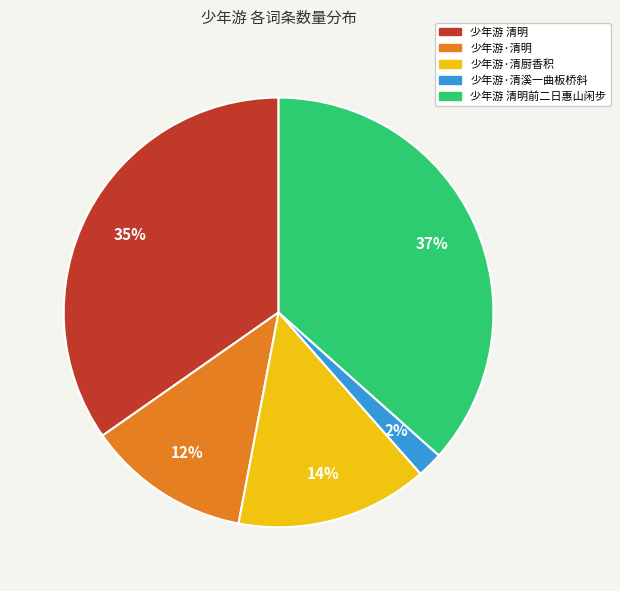

Which slice is the smallest?

少年游·清溪一曲板桥斜